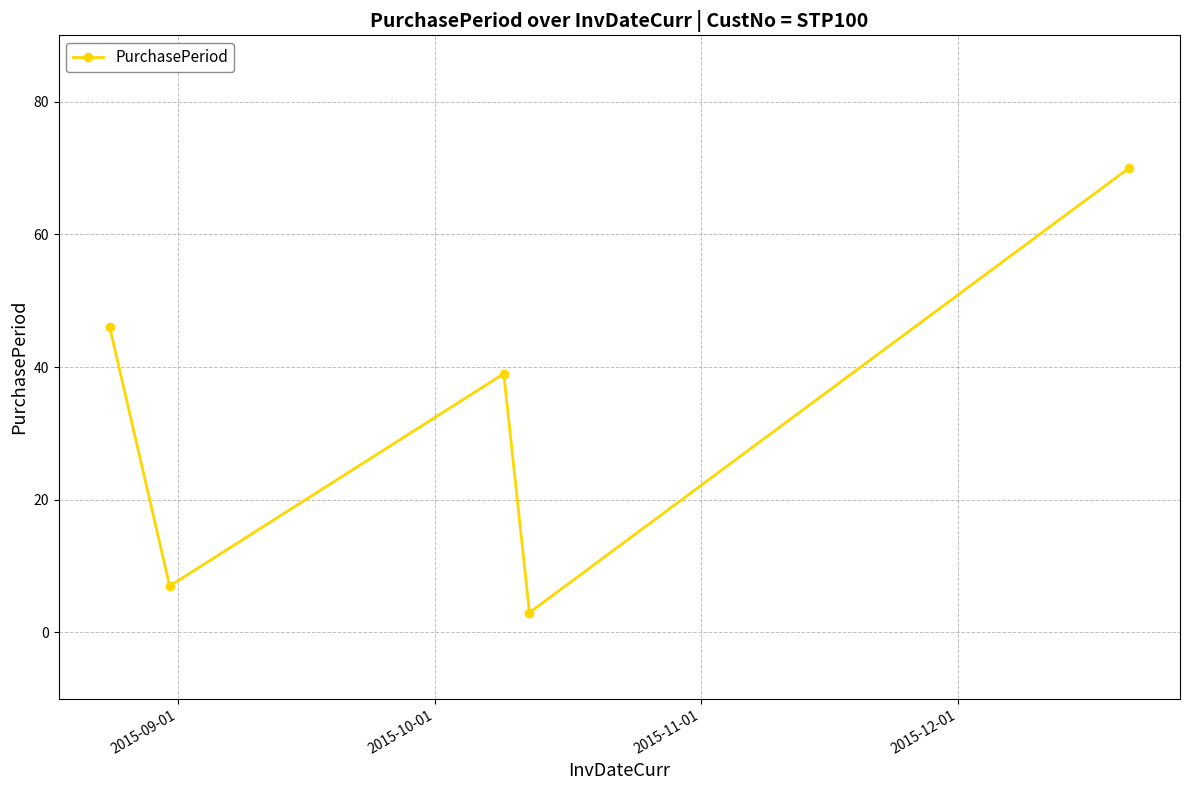

Reading left to right, list all the values displayed in this chart.

46	7	39	3	70